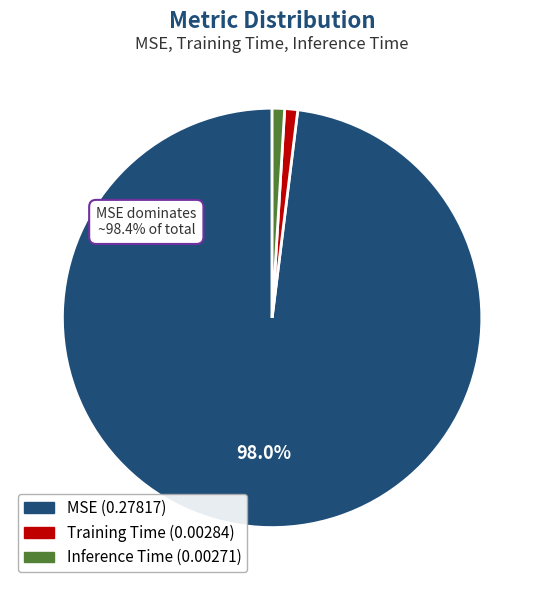

To the nearest percent, what is the average slice percentage?

33%